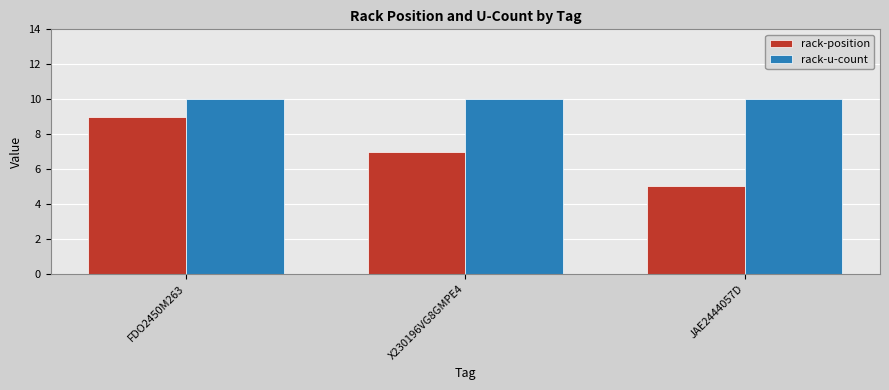

At how many categories does at least one series exceed 6?

3